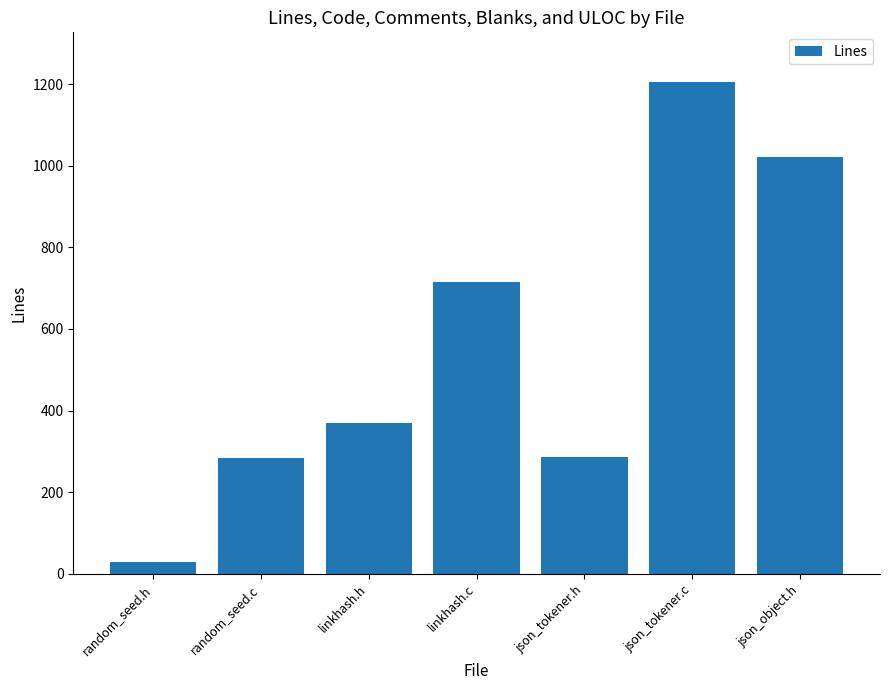

What is the change in value from random_seed.h to random_seed.c?

+254